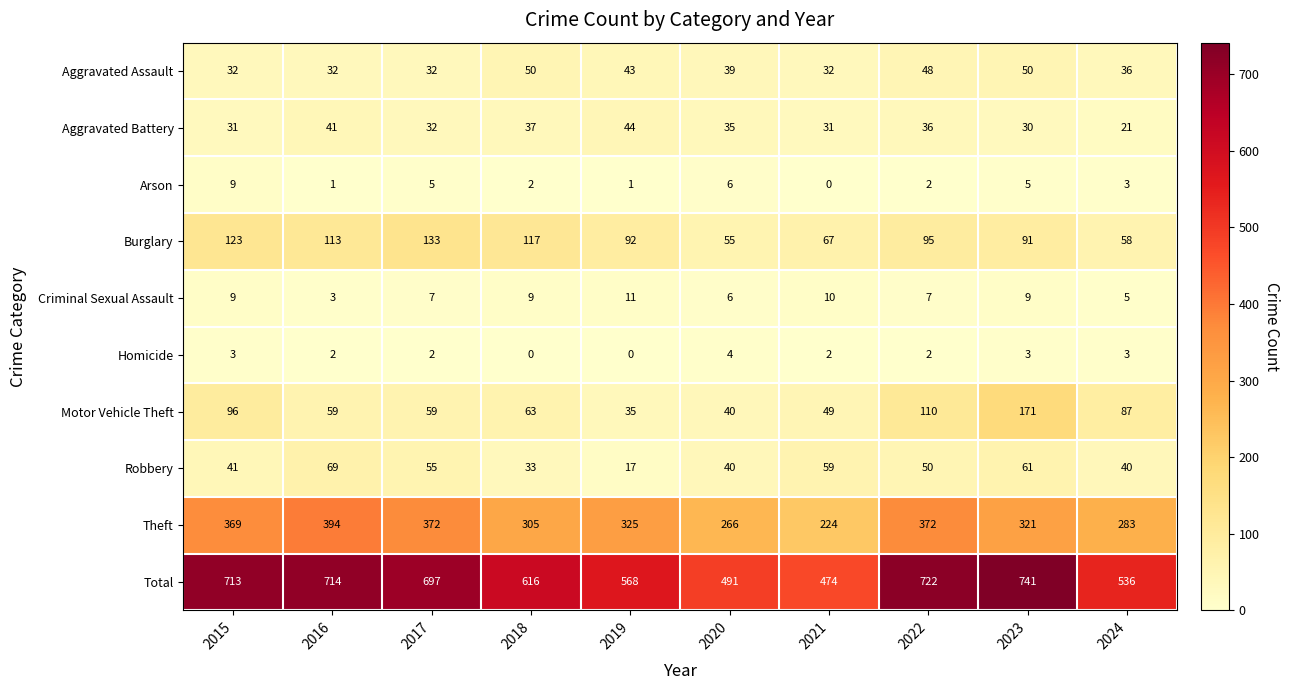

Rank the series by their maximum value, from highest to lowest.

Total, Theft, Motor Vehicle Theft, Burglary, Robbery, Aggravated Assault, Aggravated Battery, Criminal Sexual Assault, Arson, Homicide